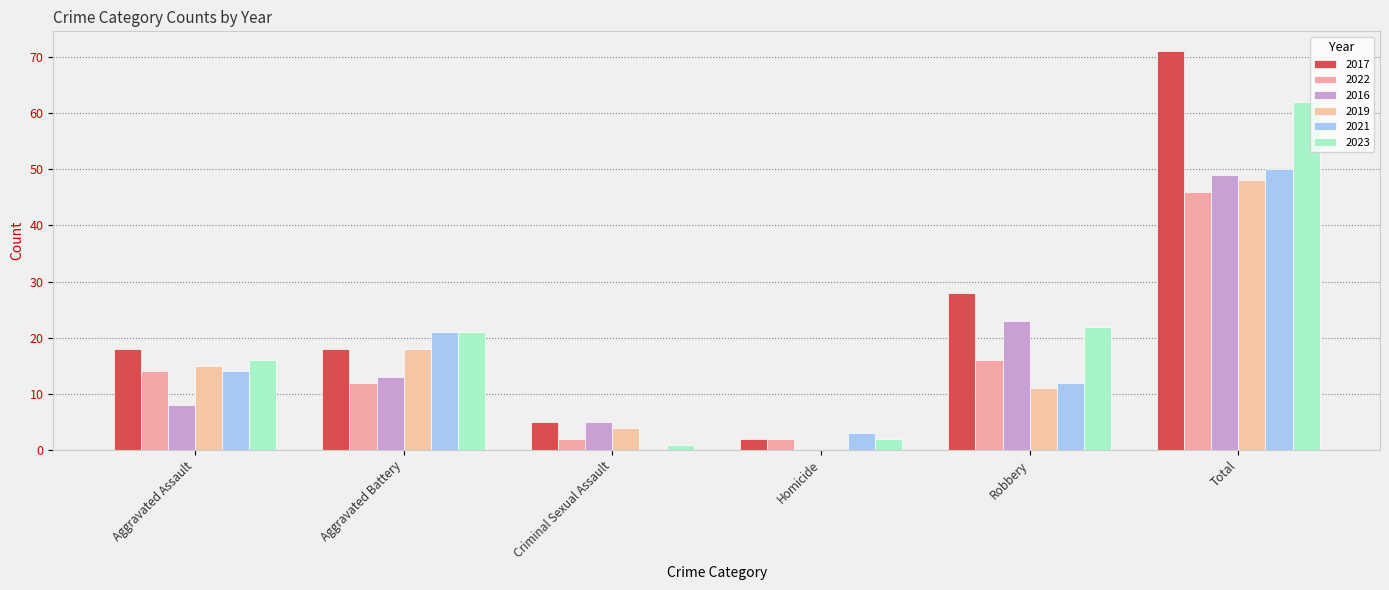

What is the spread (max minus min) of values at Robbery?

17